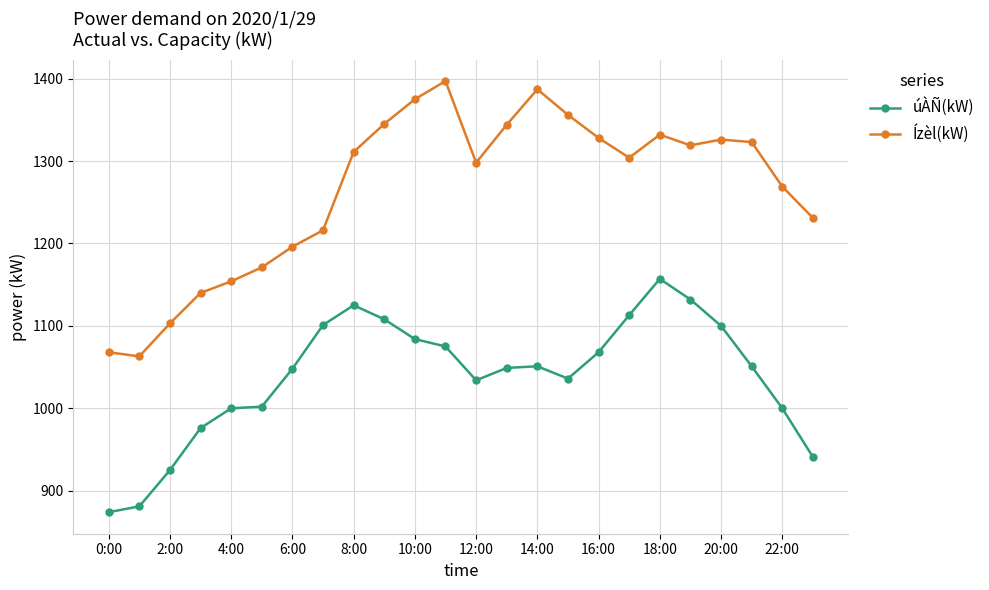

True or false: Ízèl(kW) and úÀÑ(kW) cross at least once.

False